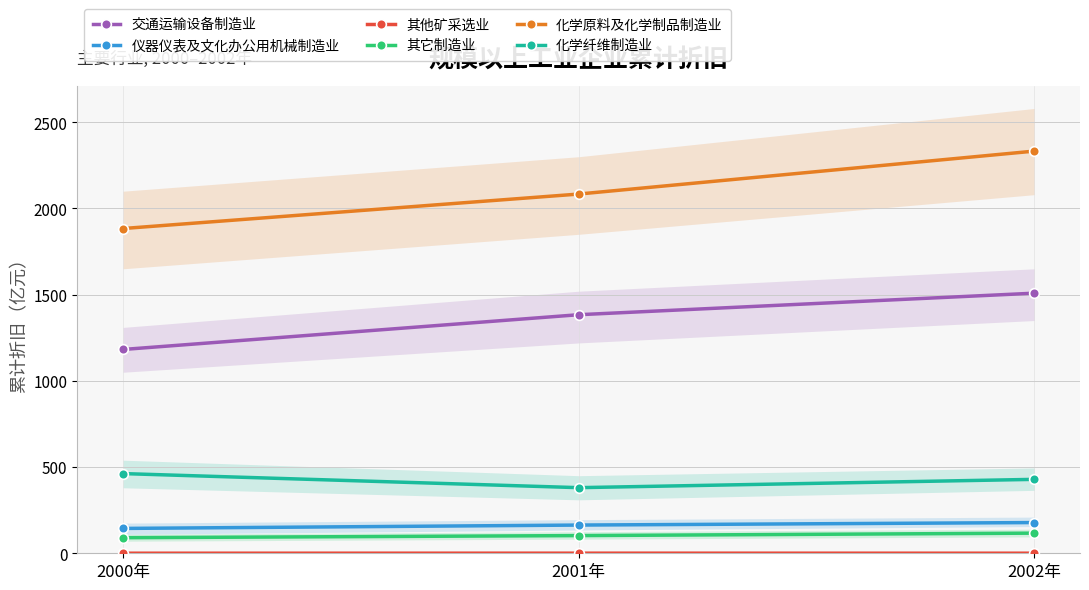

How many values in the 交通运输设备制造业 series exceed 1383?

2